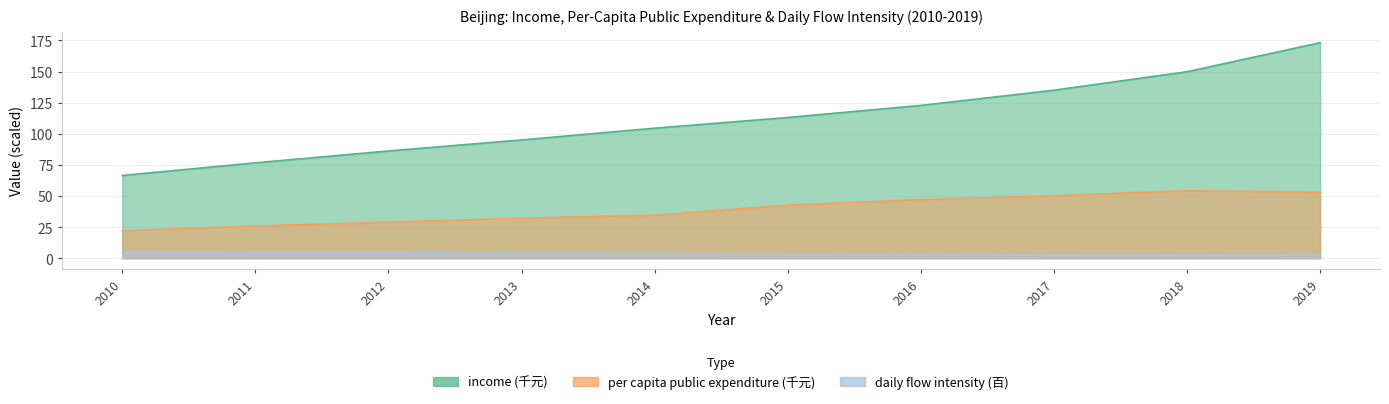

What are all the series names shown in the legend?

income, per_capita_public_expenditure, daily_flow_intensity